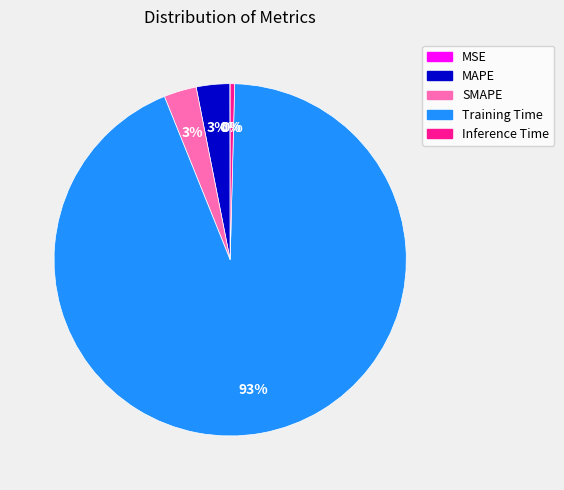

Which slice is the largest?

Training Time